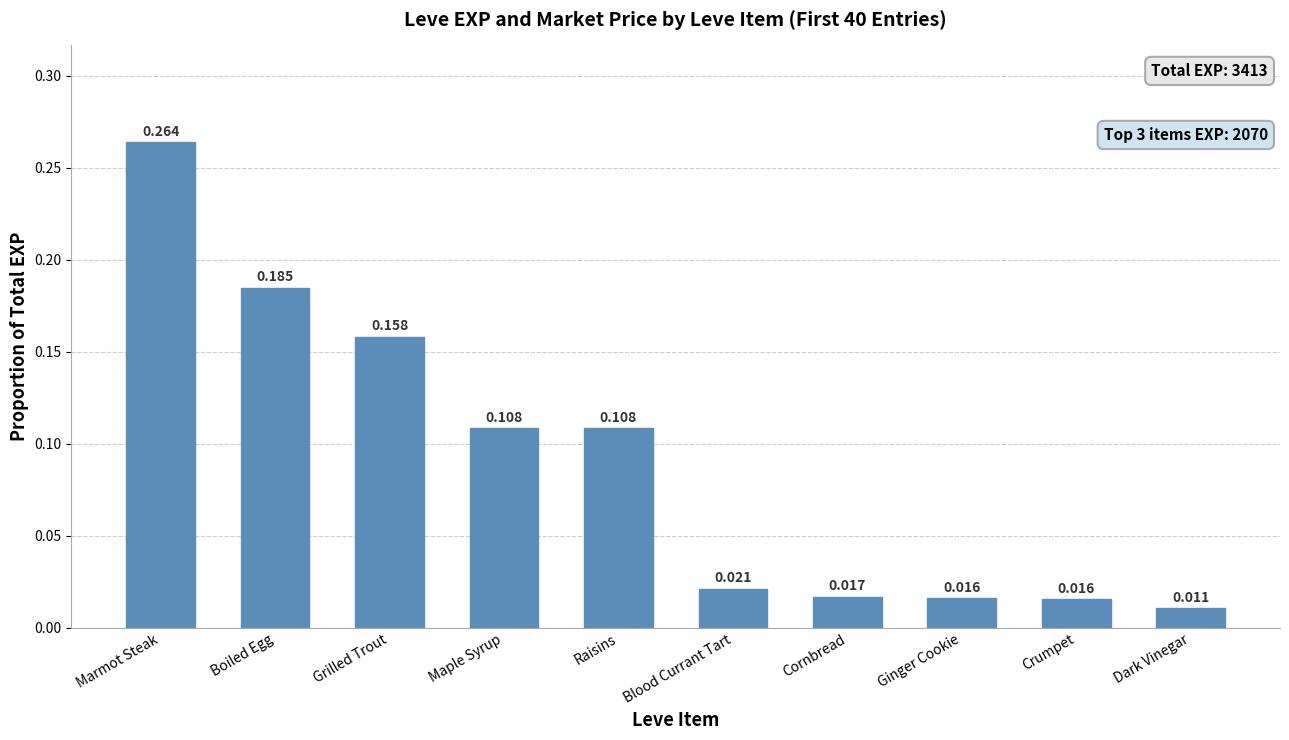

Which label corresponds to the smallest value in the chart?

Dark Vinegar